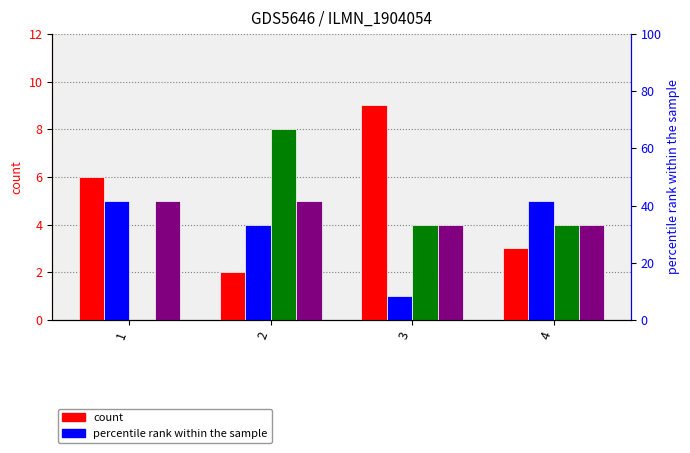

How many A values are between 3 and 9?

3